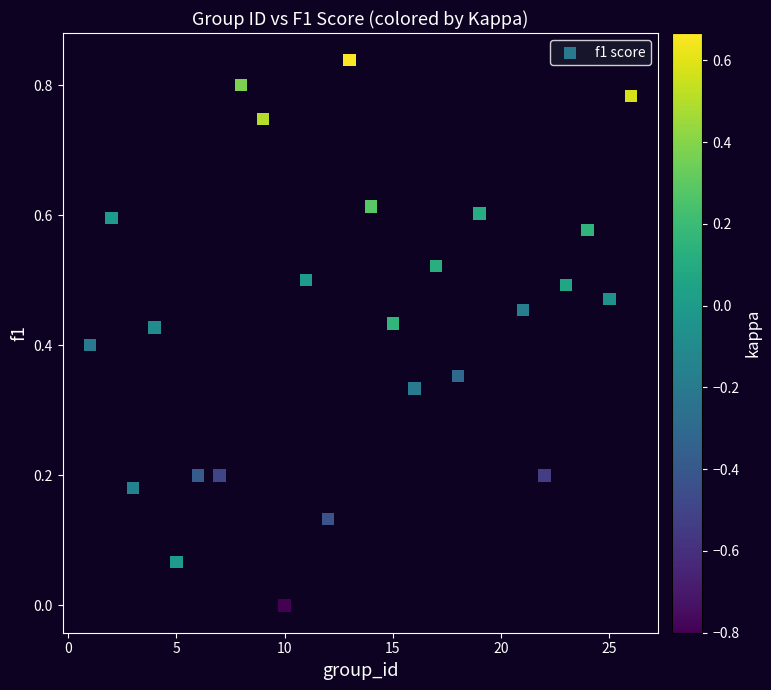

What is the range of X values (max minus min)?

25.0